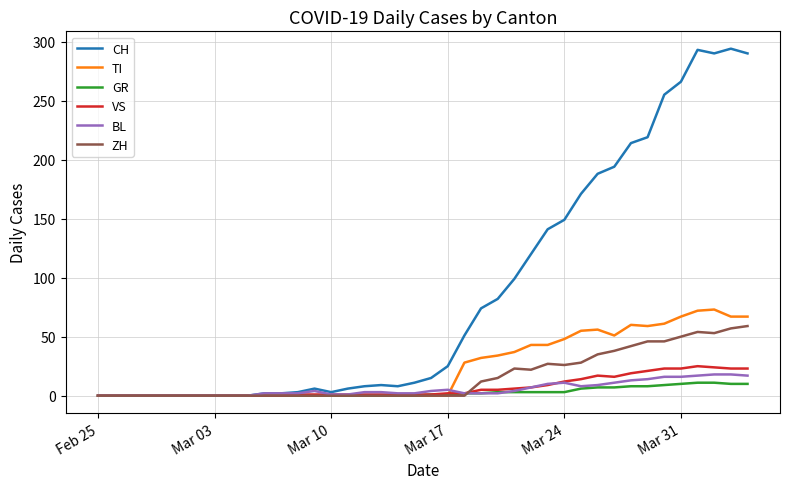

Which series has the largest total across all categories?

CH